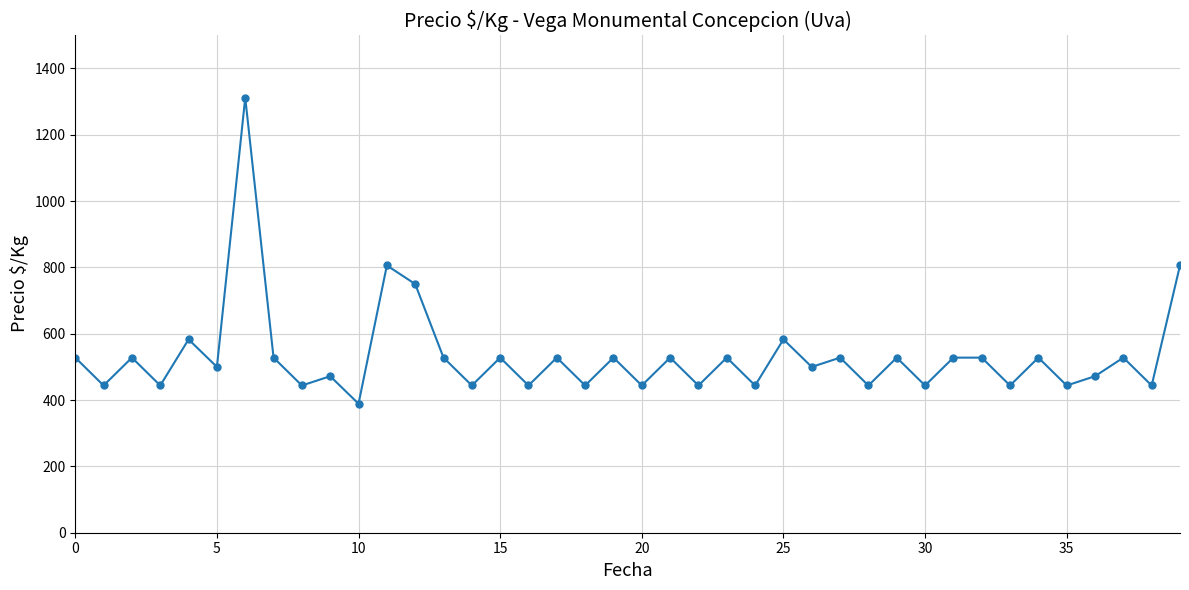

What is the greatest value displayed?

1312